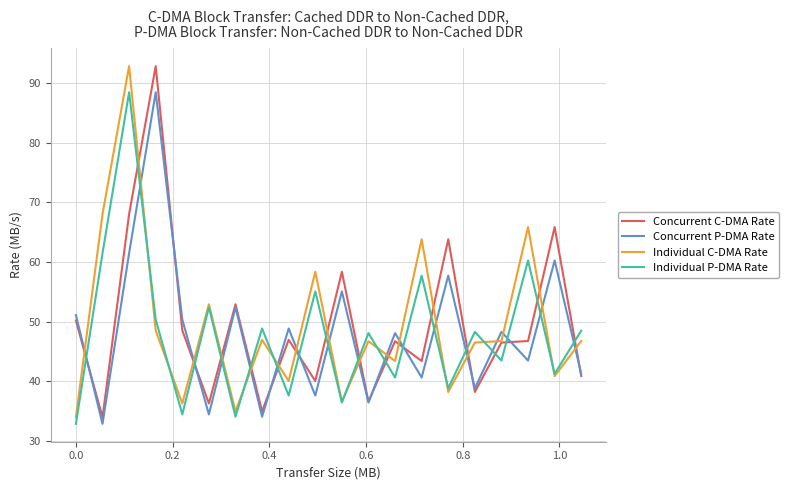

What is the maximum value shown in the chart?

92.8